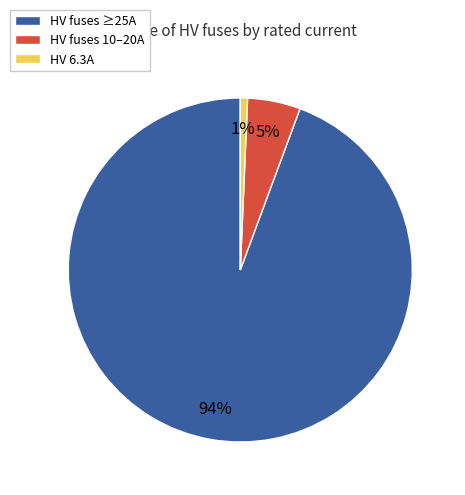

To the nearest percent, what is the difference between the HV fuses 10–20A and HV 6.3A slice percentages?

4%